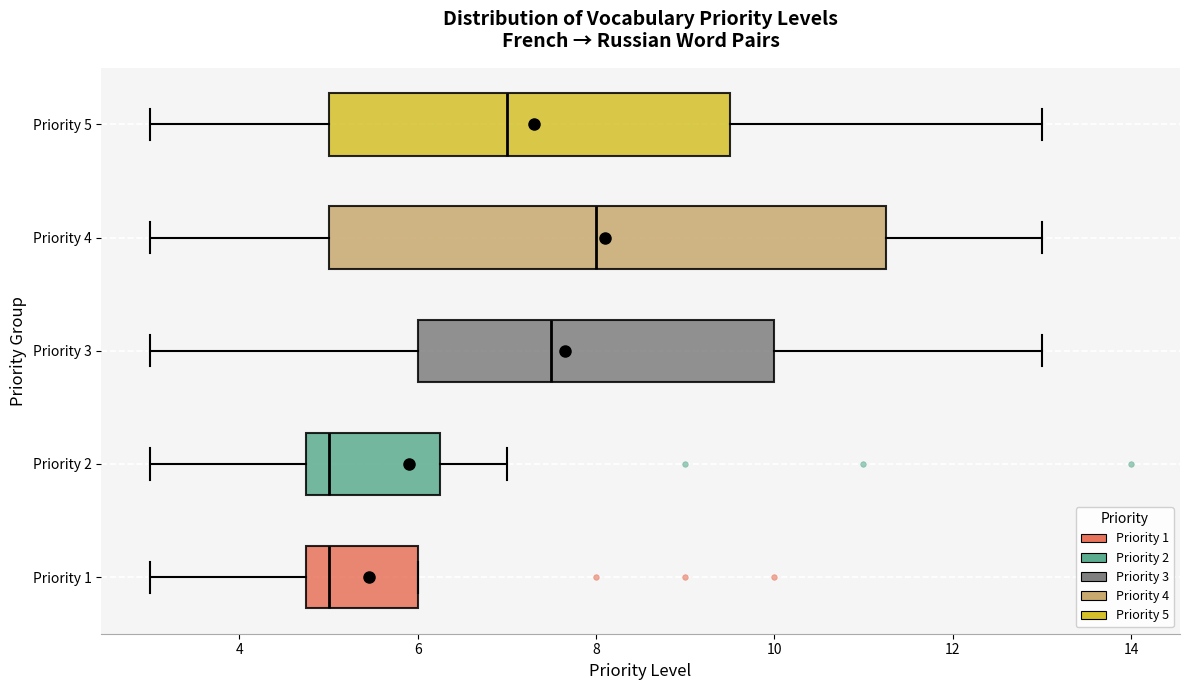

Reading bottom to top, read every box against the x-axis: the position of its median line, the range the box covers, and the ends of its whiskers. The values are not printed on the chart, so give them approximately, as read against the axis.

Priority 1: median 5.0, box 4.8 to 6.0, whiskers 3.0 to 6.0
Priority 2: median 5.0, box 4.8 to 6.2, whiskers 3.0 to 7.0
Priority 3: median 7.6, box 6.0 to 10.0, whiskers 3.0 to 13.0
Priority 4: median 8.0, box 5.0 to 11.2, whiskers 3.0 to 13.0
Priority 5: median 7.0, box 5.0 to 9.6, whiskers 3.0 to 13.0